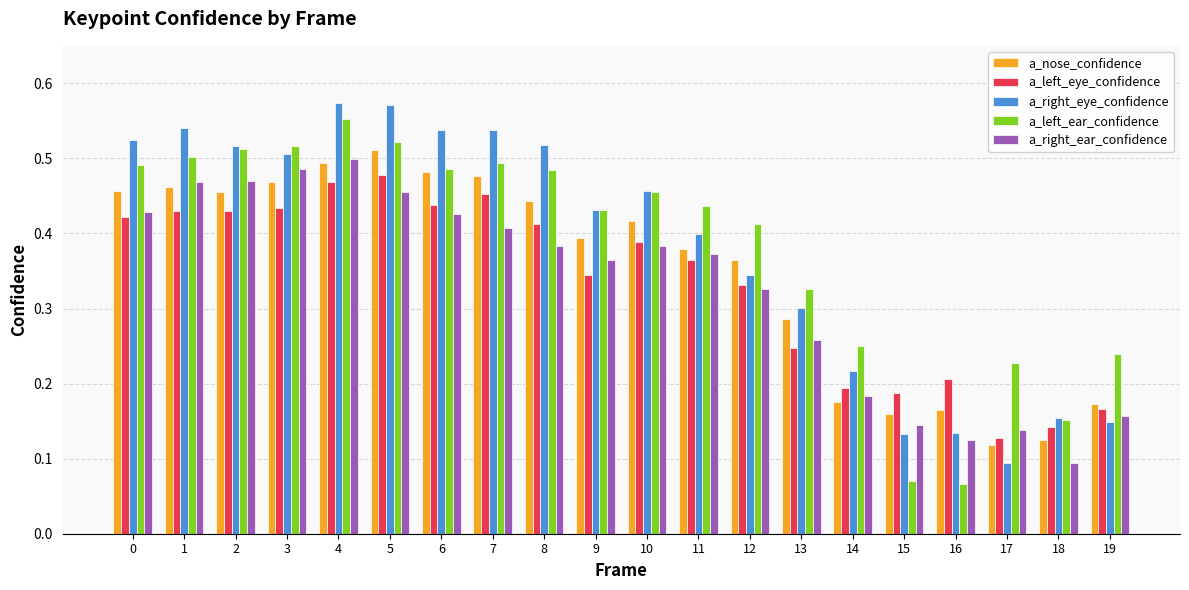

Which series changed the most between 0 and 13?

a_right_eye_confidence